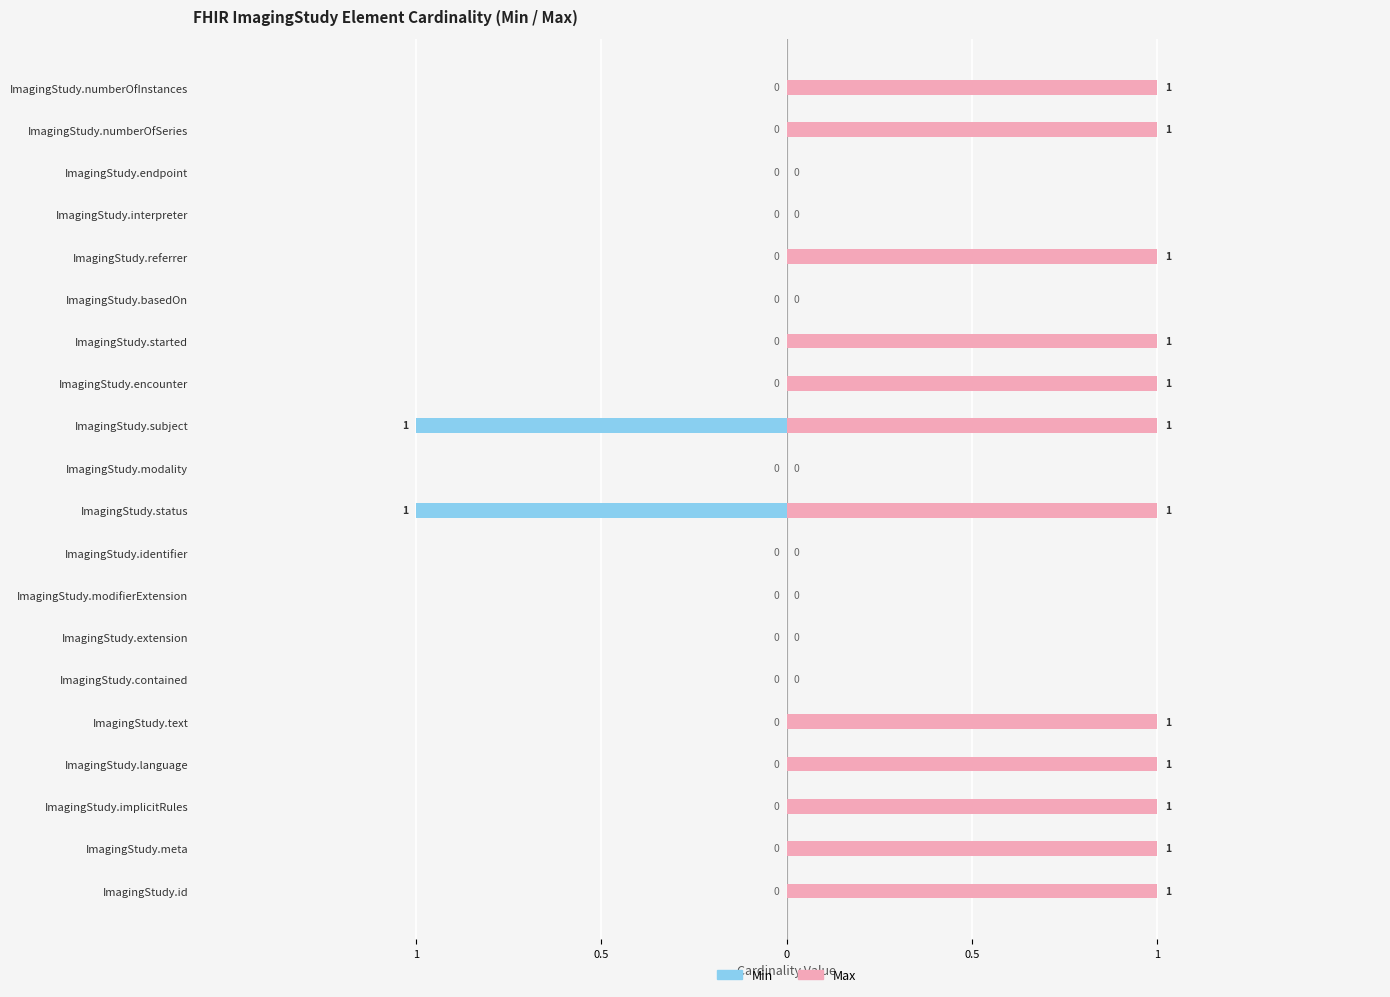

What is the difference between the second highest and second lowest values in the Max series?

1